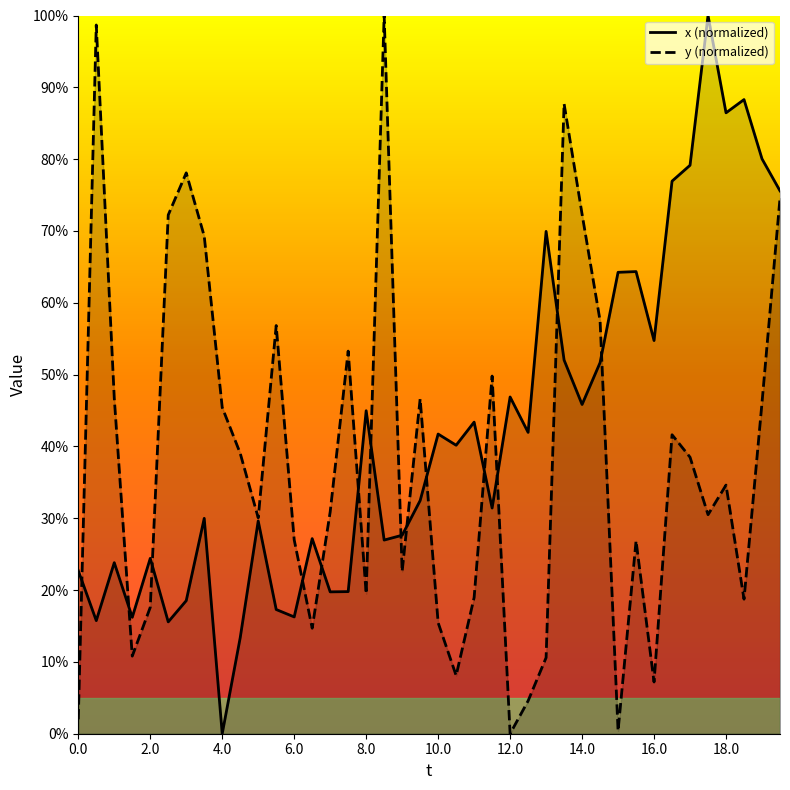

How many data points does each series have?

40